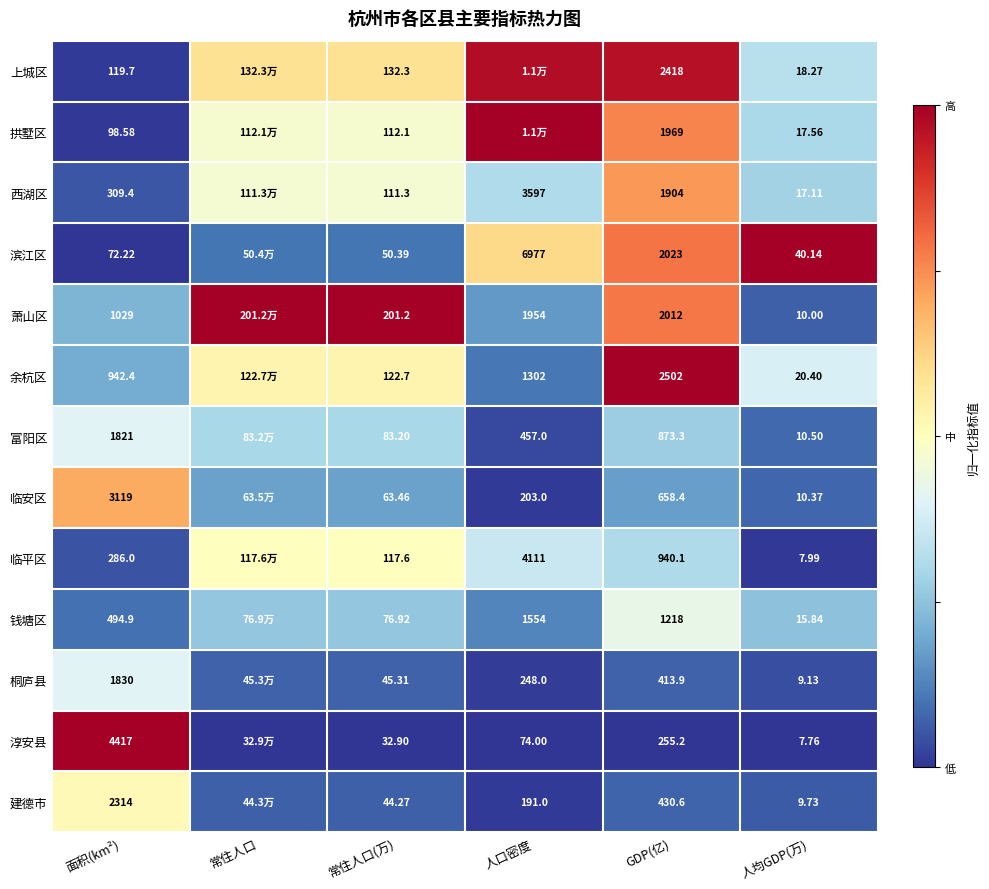

Is the value of 拱墅区 at 常住人口(万) greater than the value of 富阳区 at 人均GDP(万)?

Yes